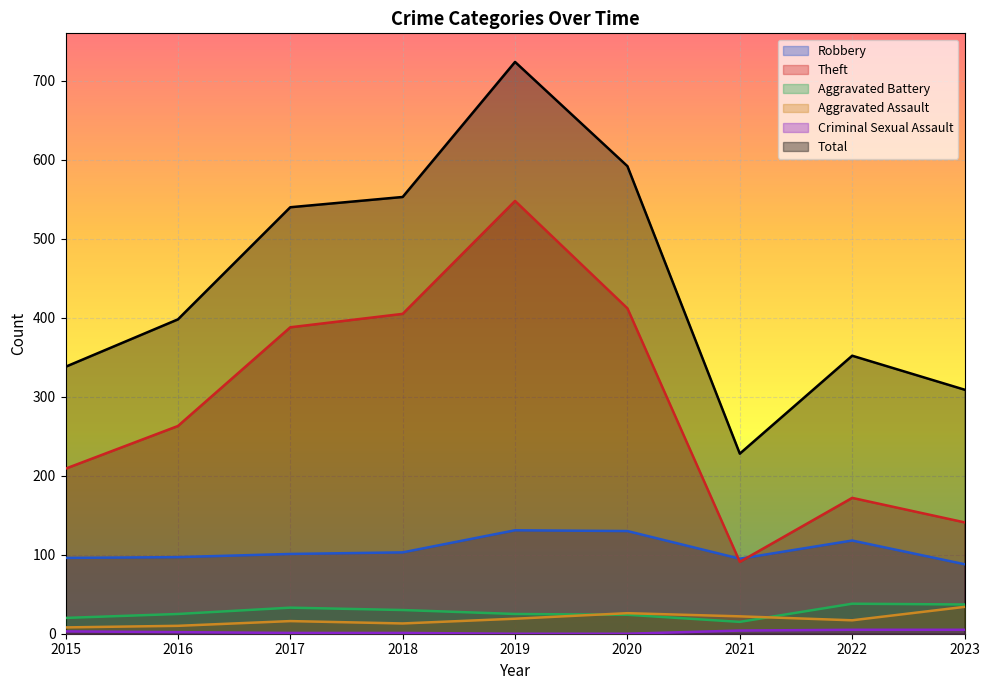

List the labels in order of Total value, largest first.

2019, 2020, 2018, 2017, 2016, 2022, 2015, 2023, 2021